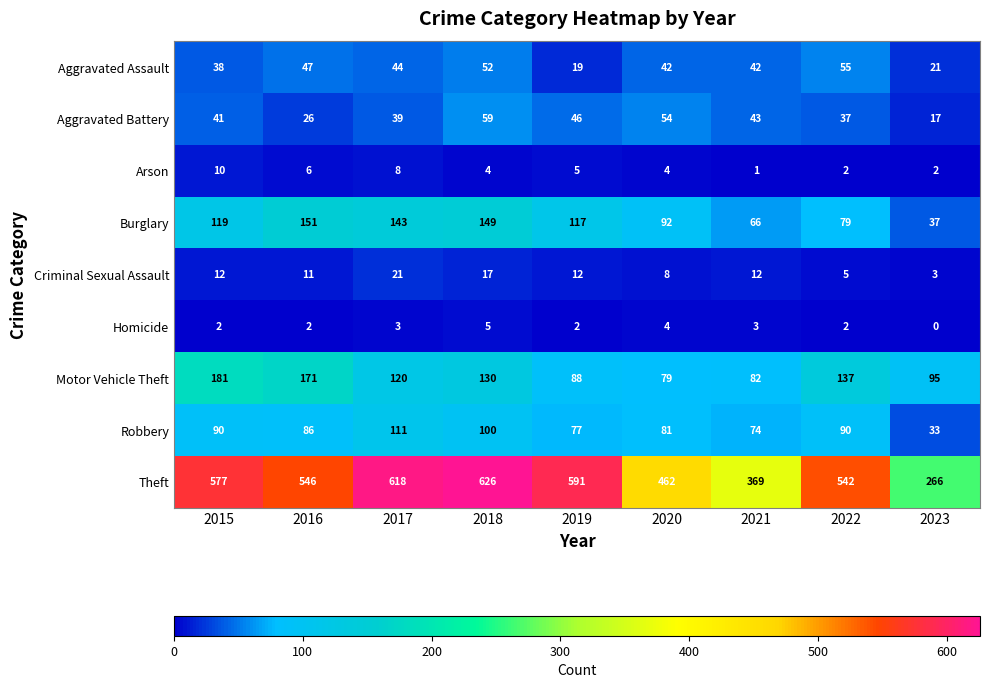

Rank the series at 2016 from highest to lowest value.

Theft, Motor Vehicle Theft, Burglary, Robbery, Aggravated Assault, Aggravated Battery, Criminal Sexual Assault, Arson, Homicide